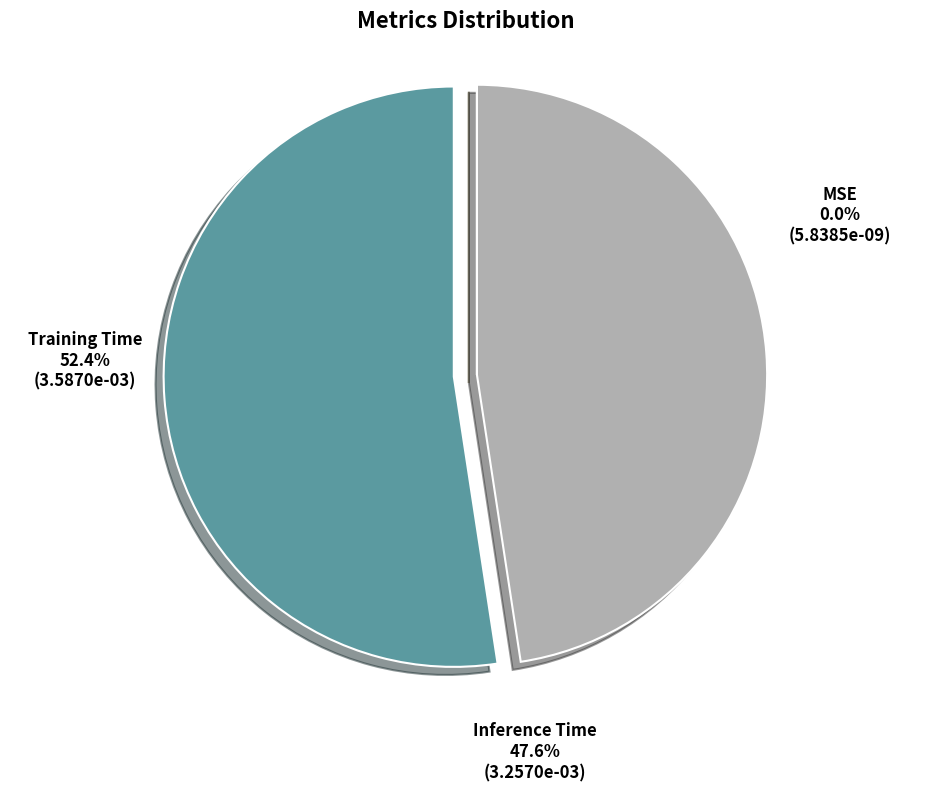

To the nearest percent, what is the difference between the largest and smallest slice percentages?

52%